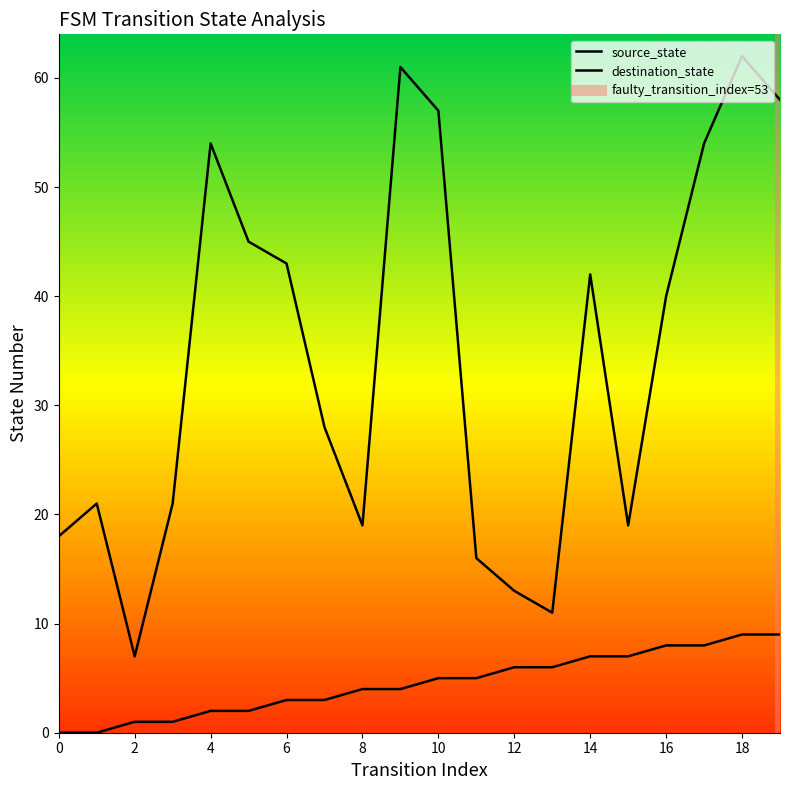

The chart shows a value of 2 at 4. True or false?

True